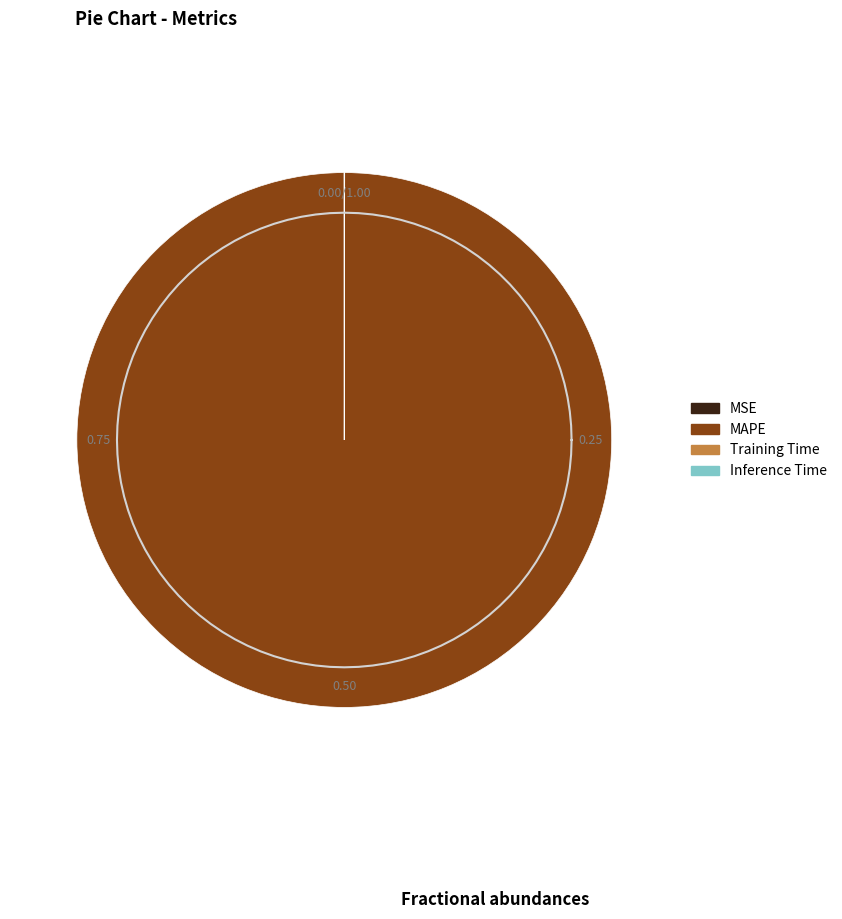

Is it true that Training Time is 1% of the pie?

False